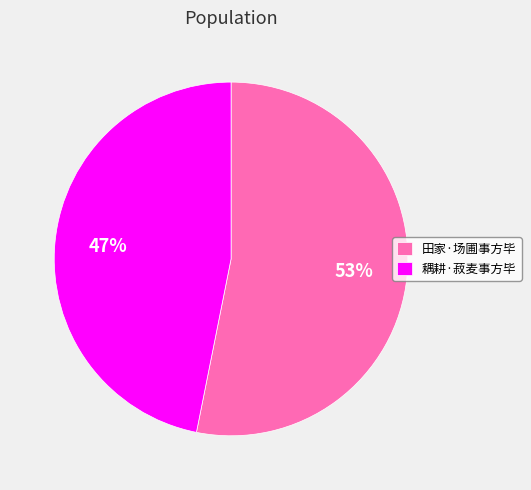

Is it true that 耦耕·菽麦事方毕 is 57% of the pie?

False